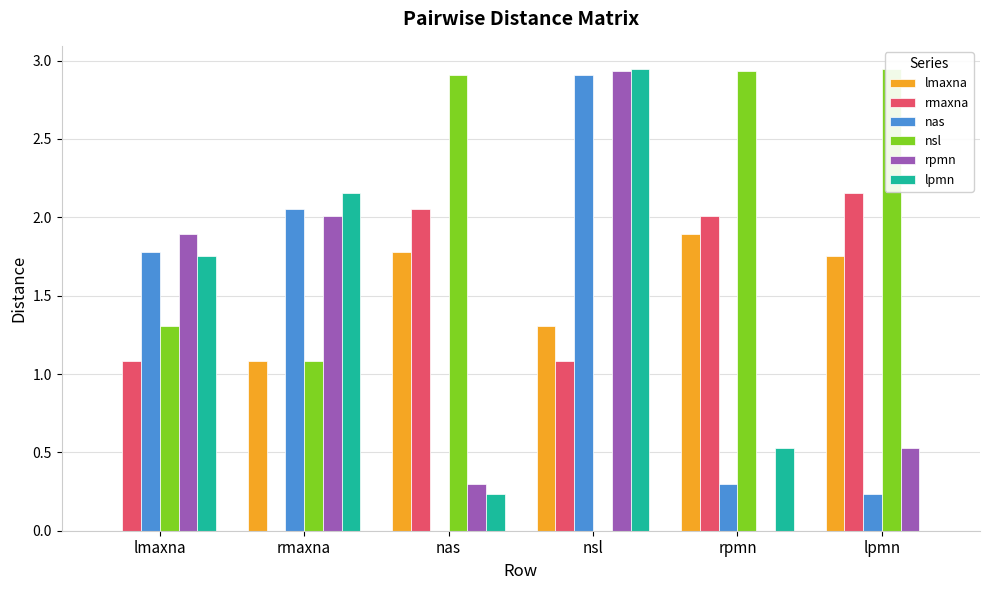

How many distinct data groups are displayed?

6